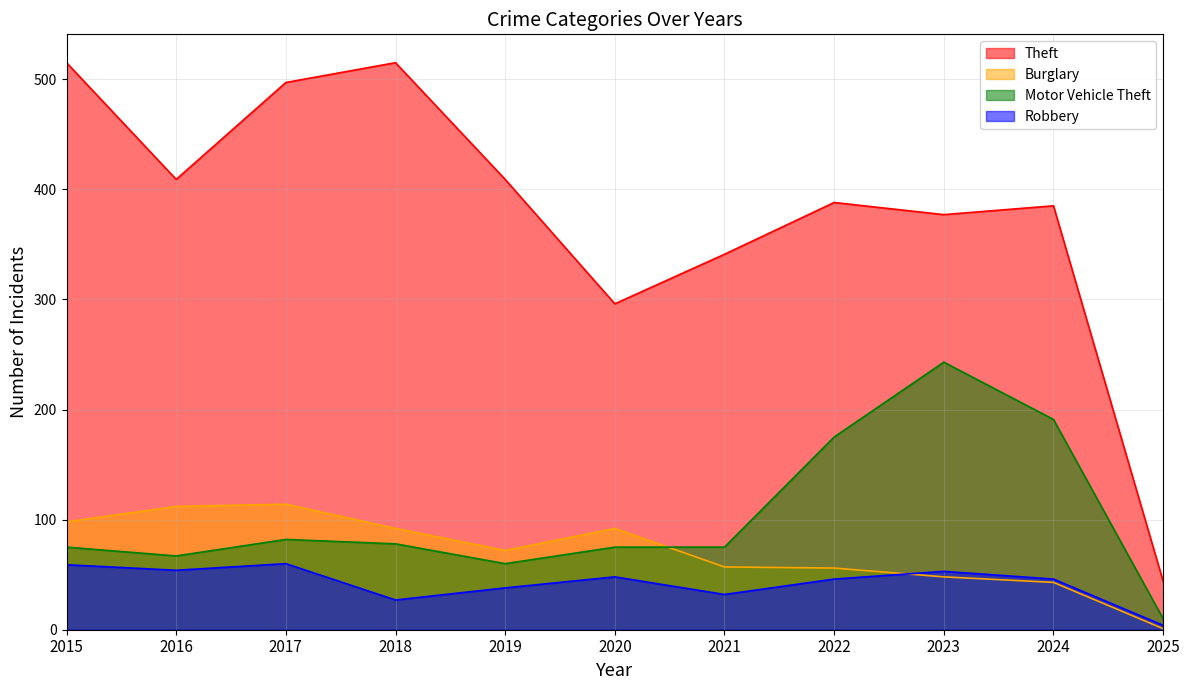

Reading right to left, list all the values displayed in this chart.

Theft: 44	385	377	388	341	296	409	515	497	409	515
Burglary: 1	43	48	56	57	92	72	92	114	112	98
Motor Vehicle Theft: 10	191	243	175	75	75	60	78	82	67	75
Robbery: 4	46	53	46	32	48	38	27	60	54	59